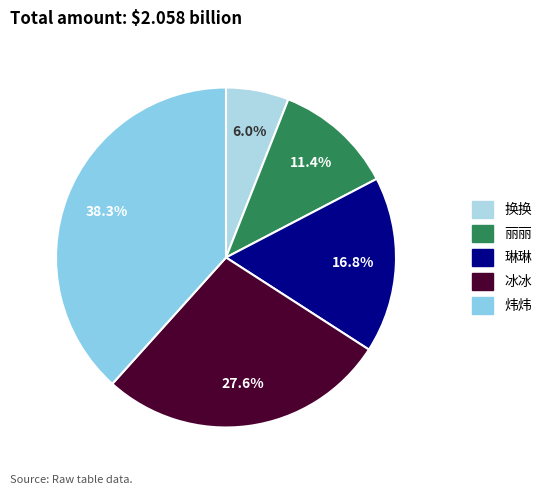

Which category has the smallest portion of the pie?

换换